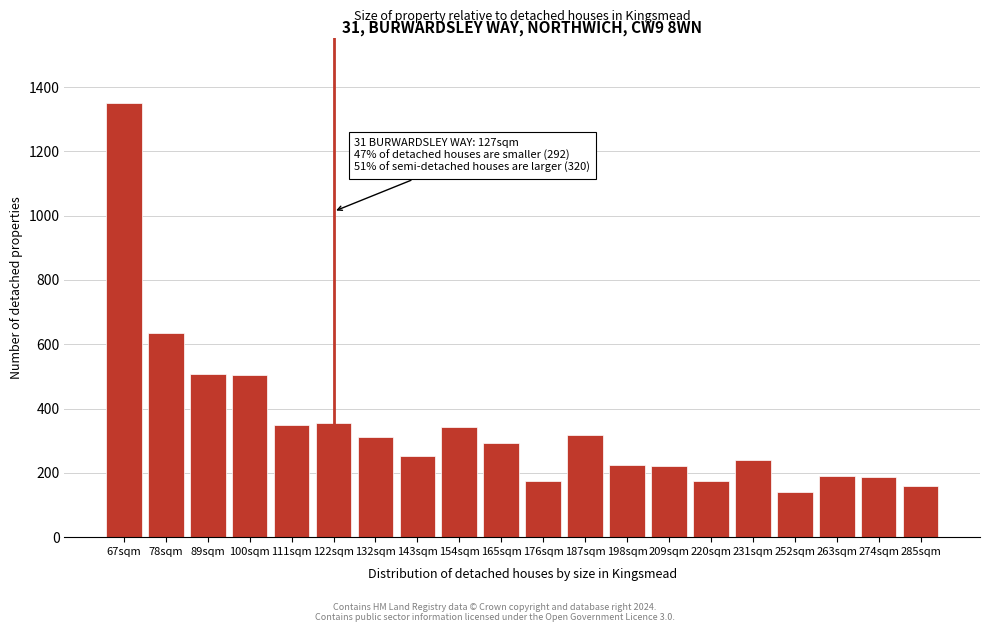

The chart shows a value of 546 at 154sqm. True or false?

False